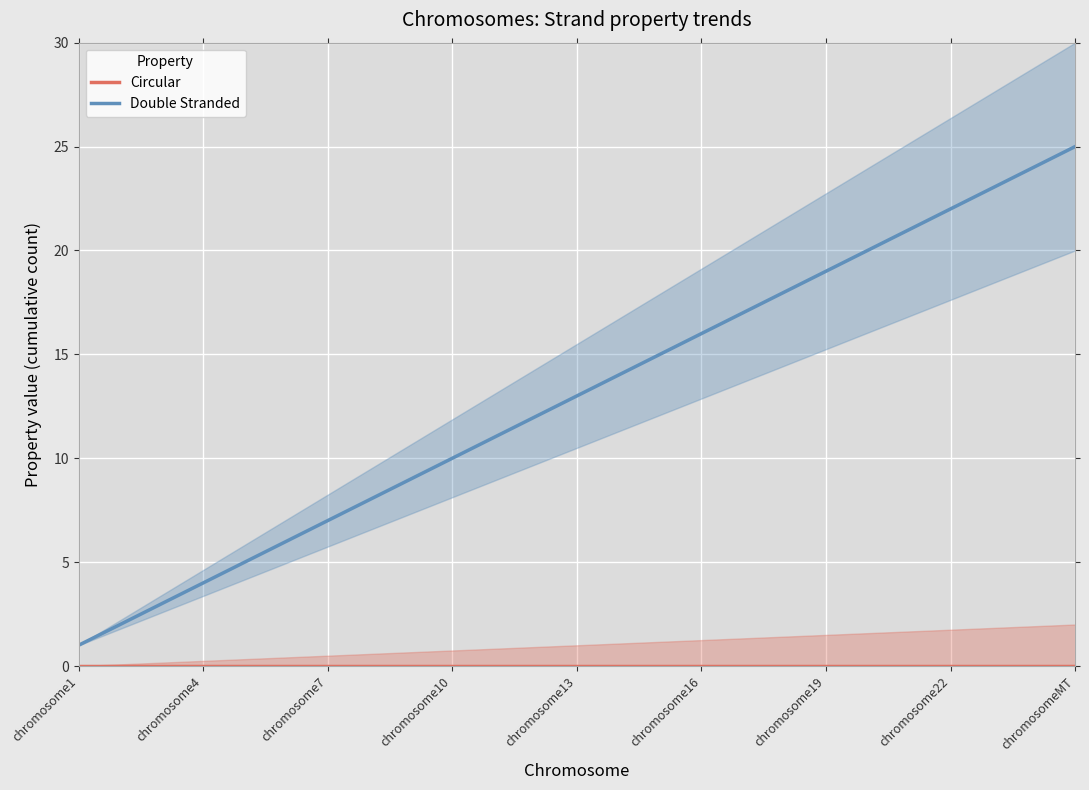

True or false: Circular and Double Stranded cross at least once.

False